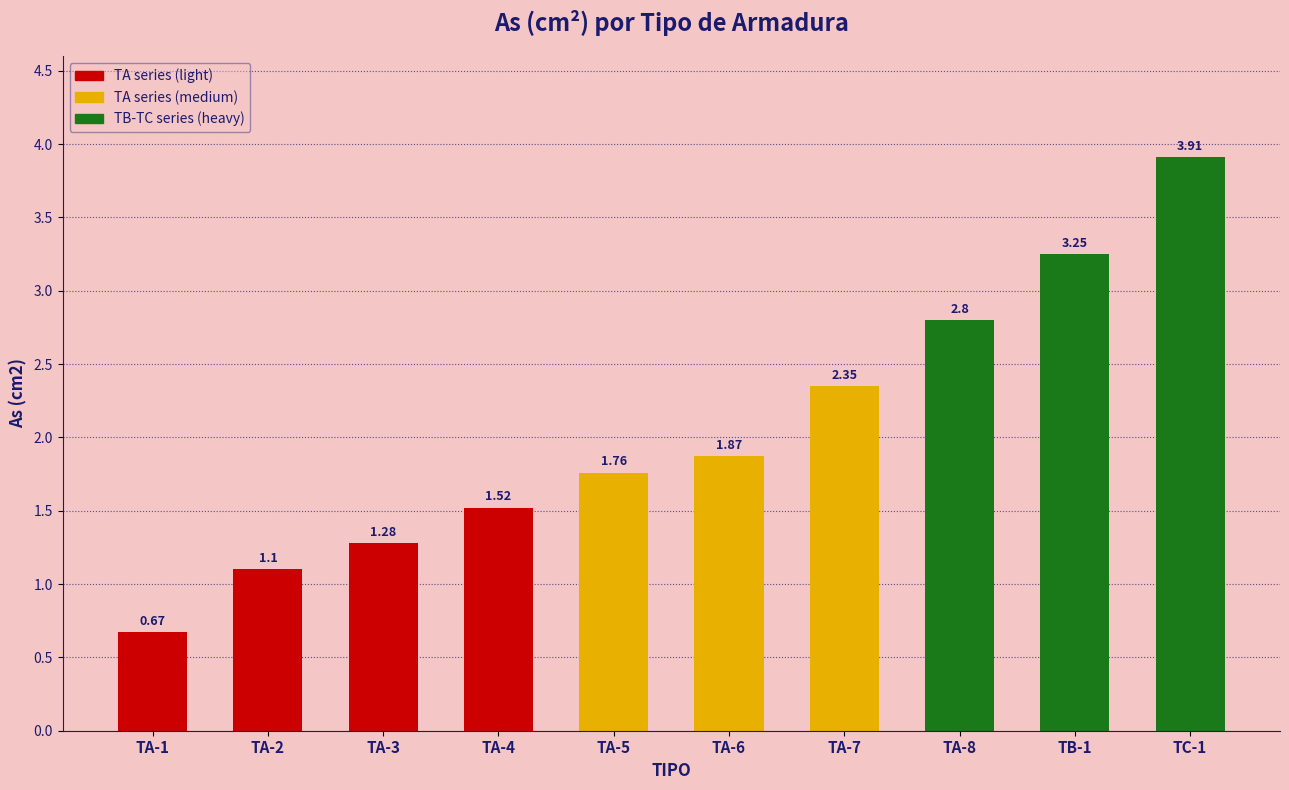

What is the average value?

2.1